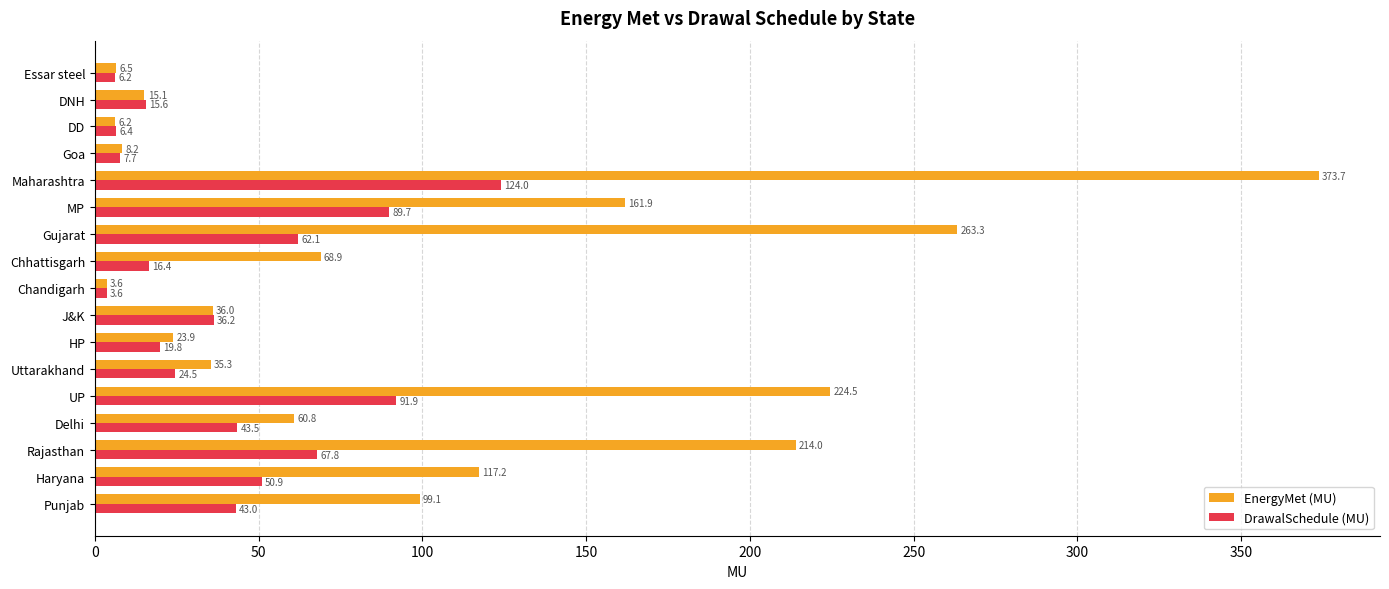

What is the greatest value displayed?

373.7